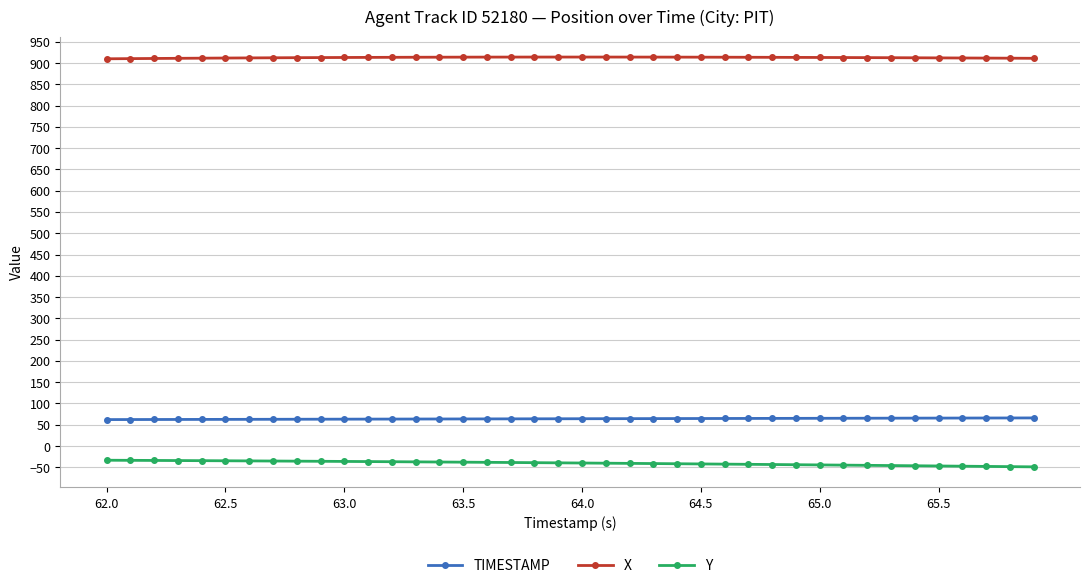

At how many categories does at least one series exceed 28?

40